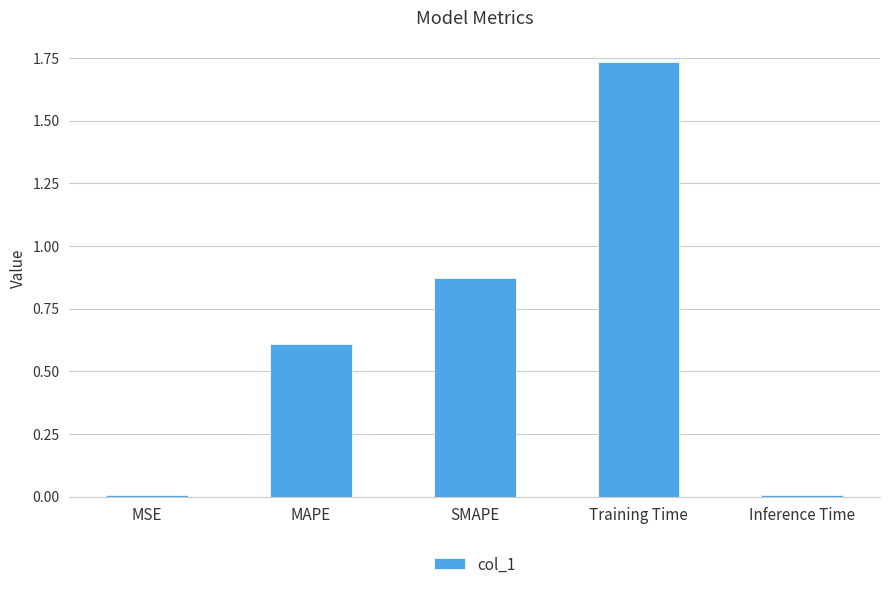

At which category does the chart reach its peak across all series?

Training Time